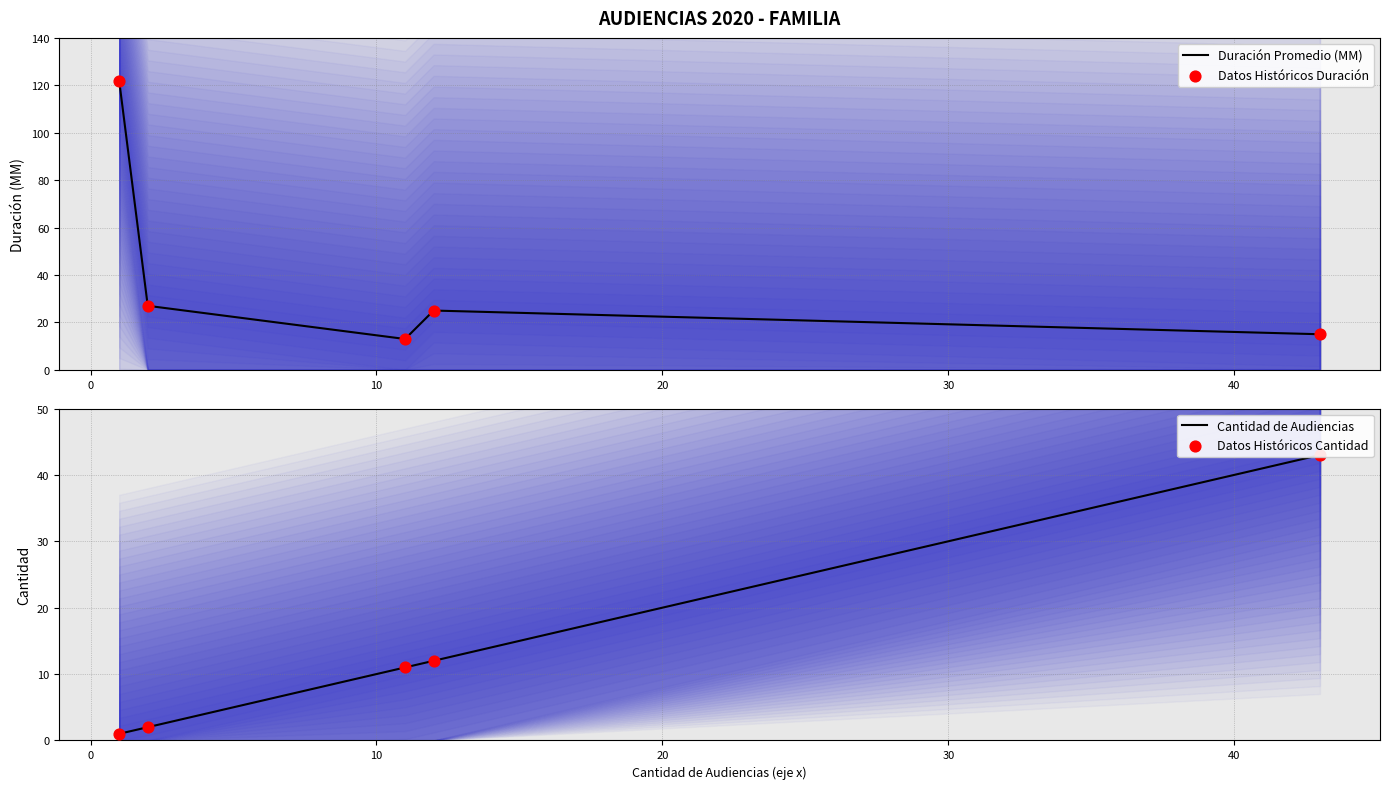

What are all the series names shown in the legend?

Duración Promedio (MM), Datos Históricos Duración, Cantidad de Audiencias, Datos Históricos Cantidad